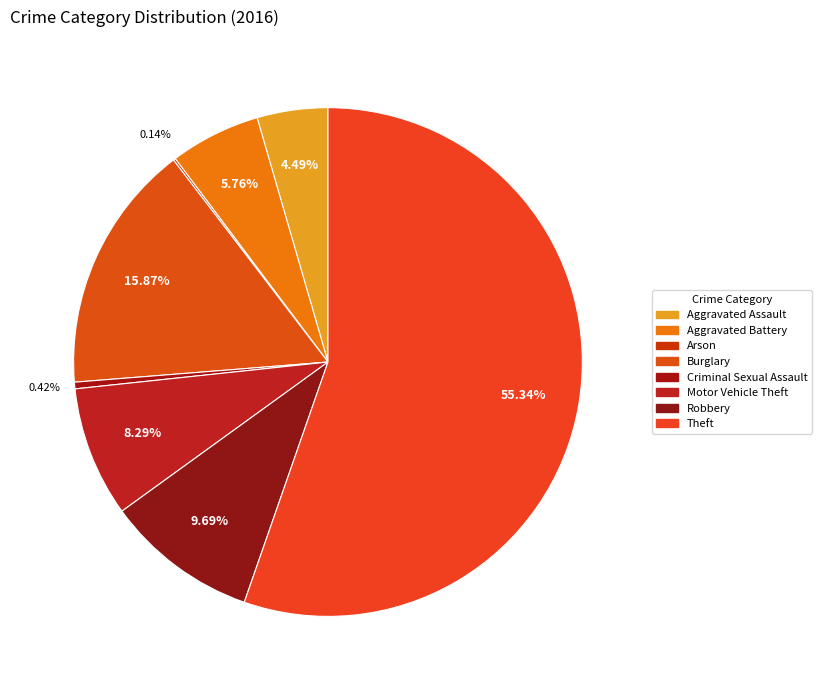

To the nearest percent, what portion does Aggravated Battery represent?

6%